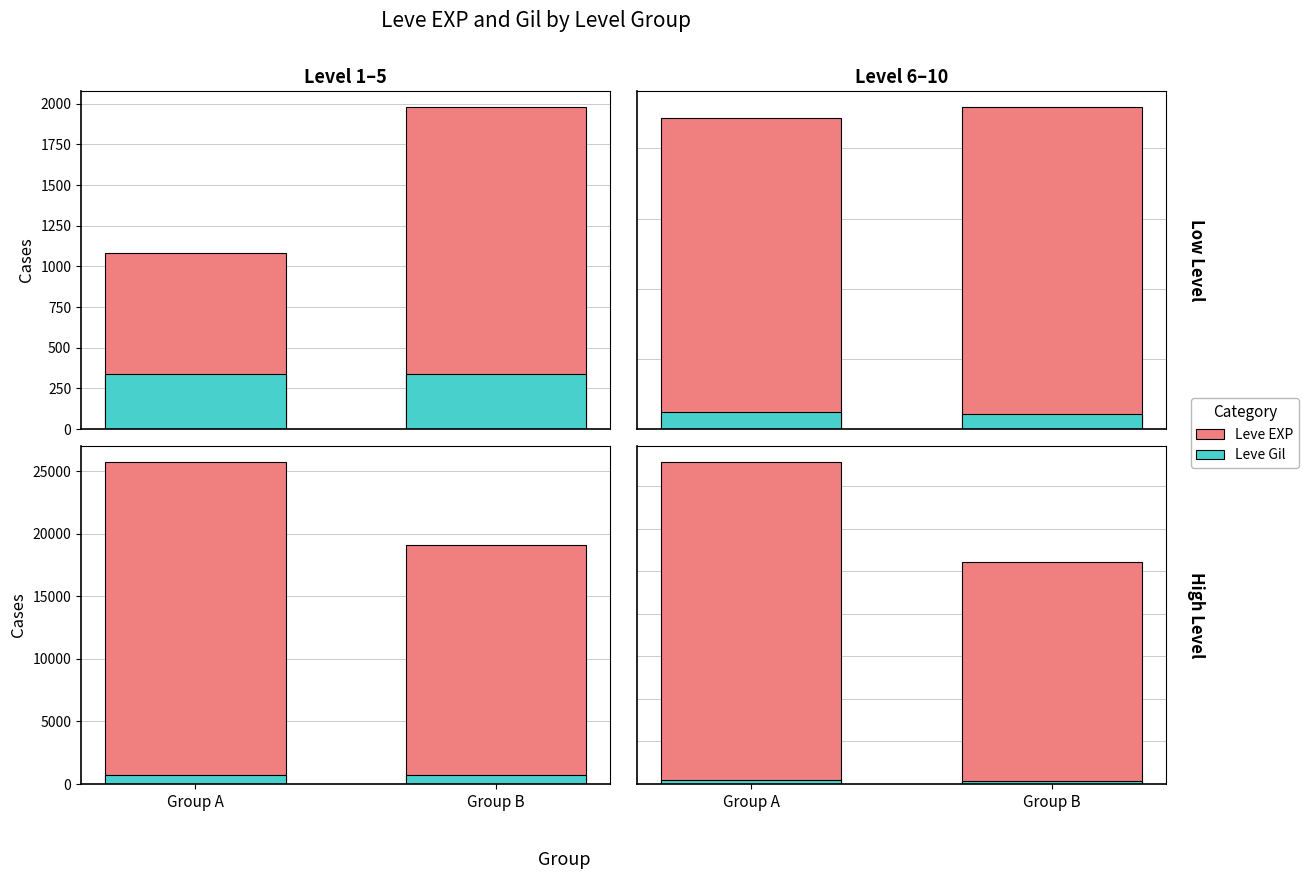

True or false: Leve Gil has a value of 164 at Group A.

False